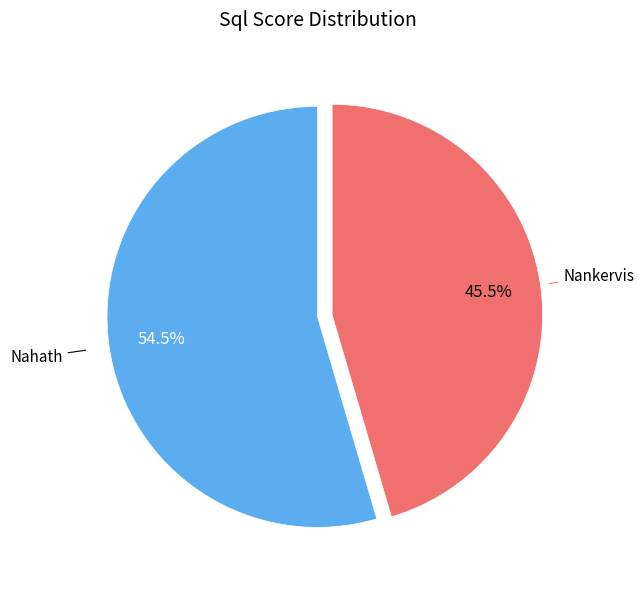

Is there a majority slice in this chart?

Yes